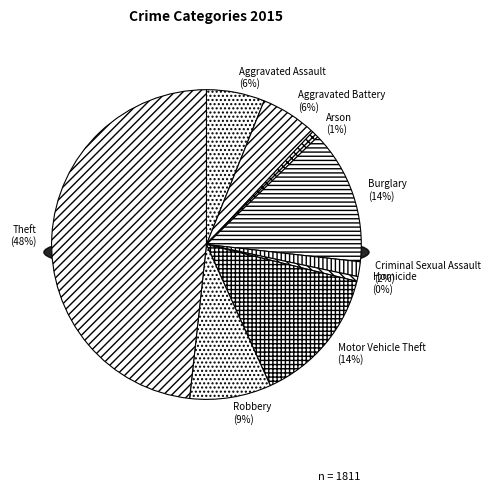

Is it true that Arson is 11% of the pie?

False